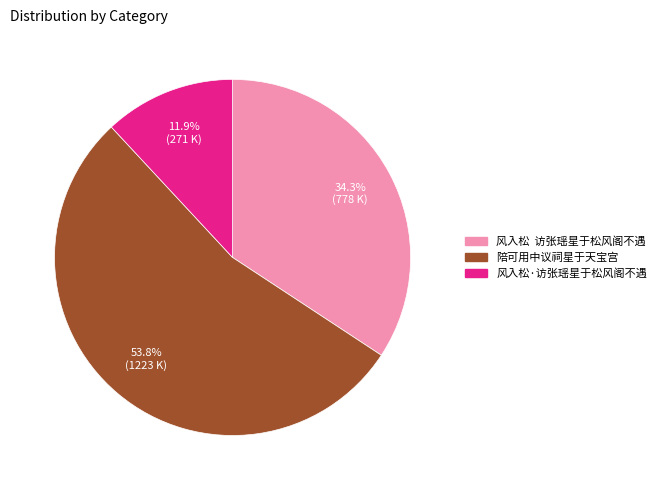

Is the sum of 风入松·访张瑶星于松风阁不遇 and 风入松 访张瑶星于松风阁不遇 greater than half?

No